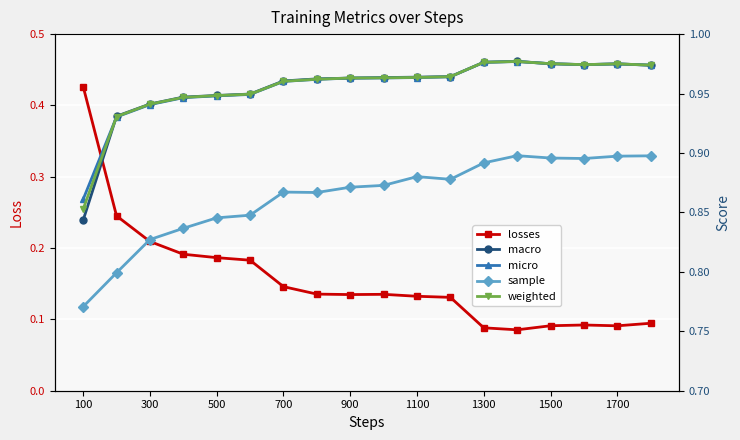

What is the smallest value displayed?

0.1